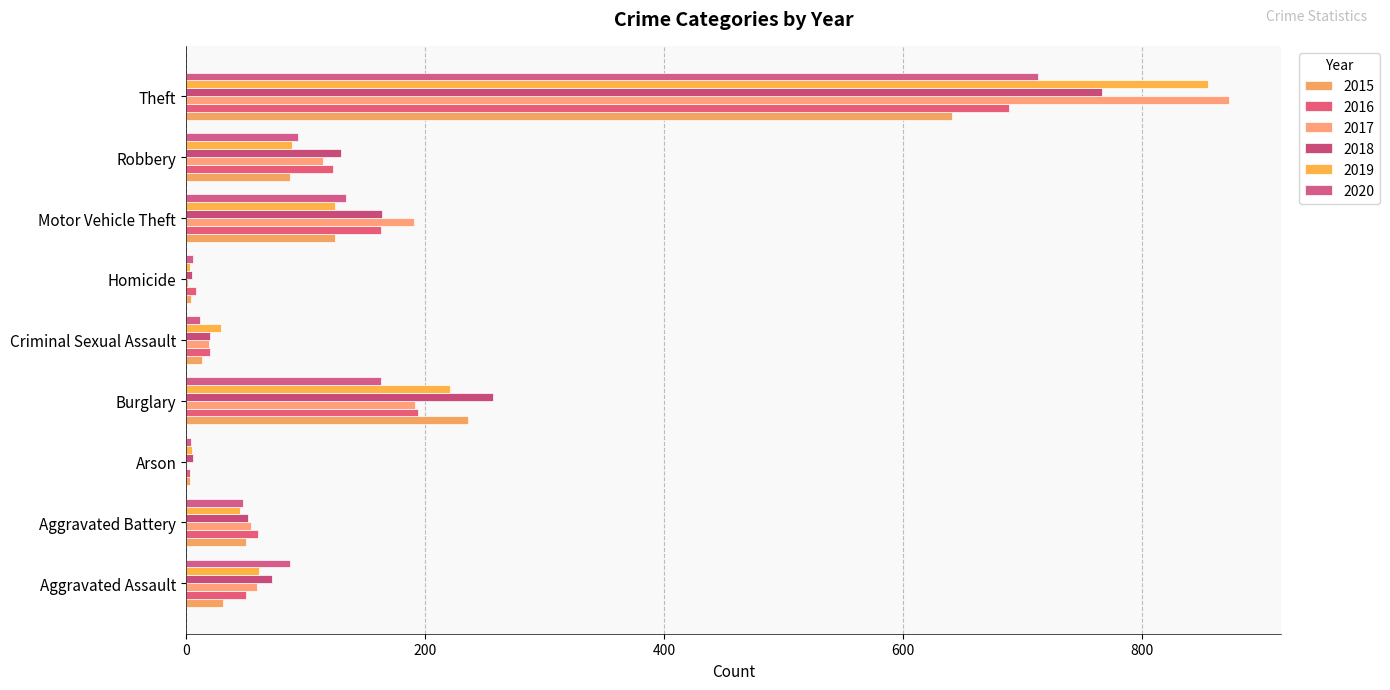

What is the label of the 6th bar from the left?

Homicide